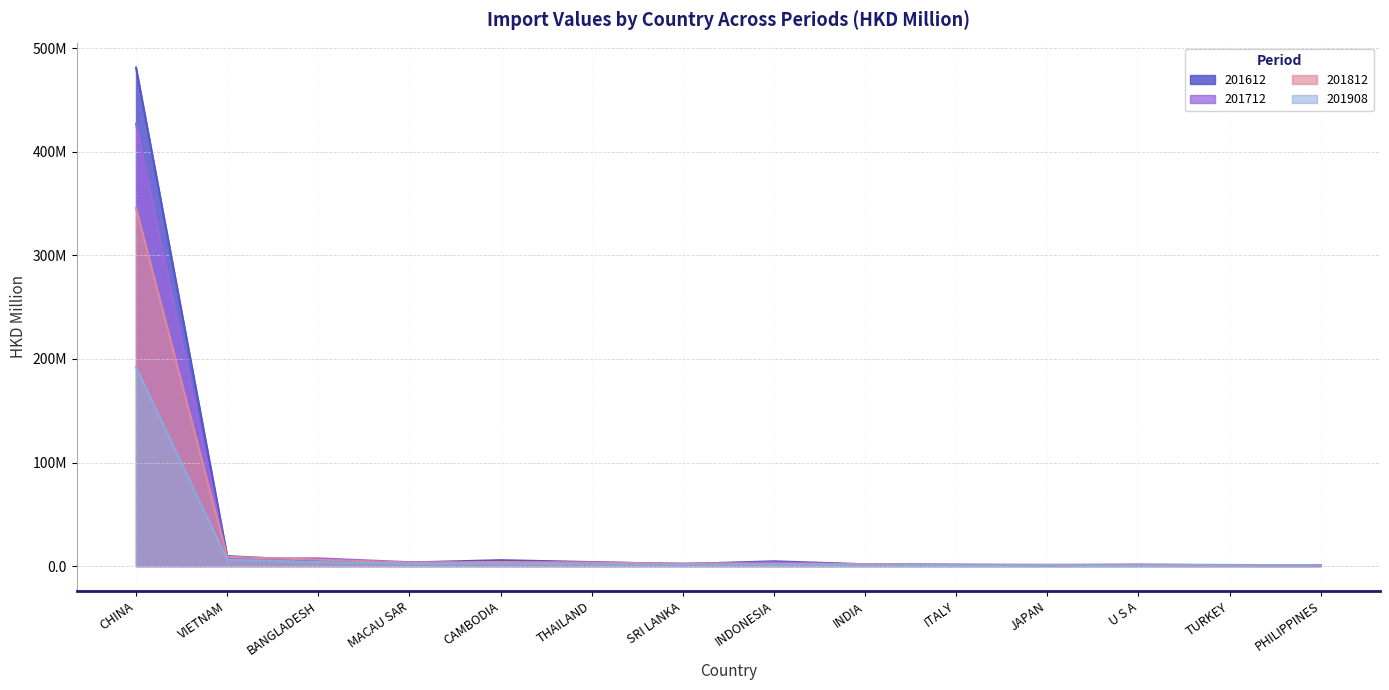

What is the sum of the 201612 values at TURKEY and INDIA?

2.8